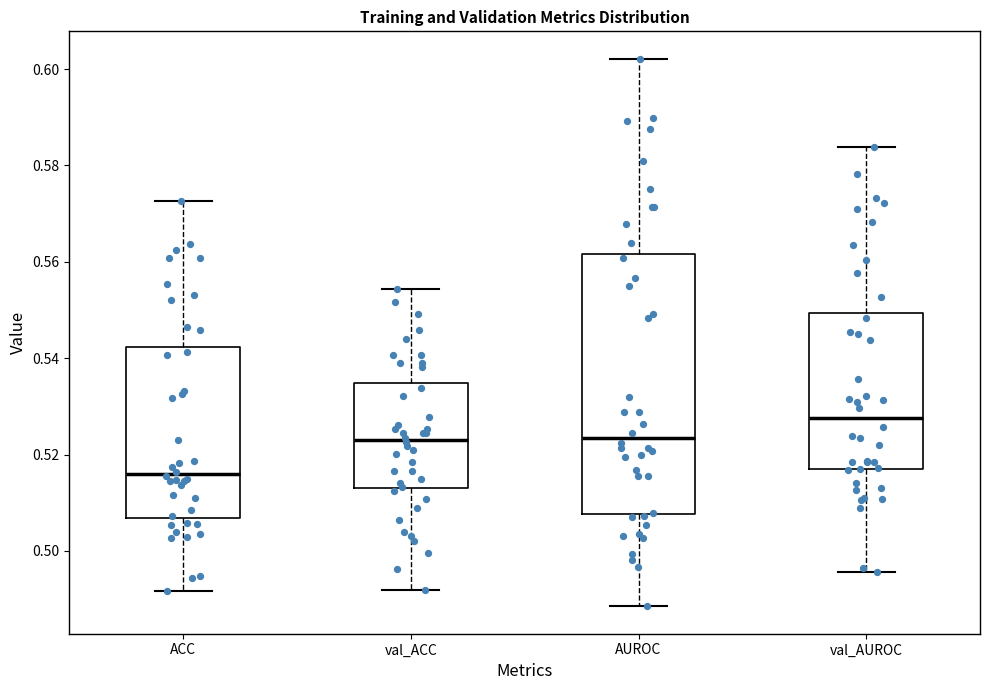

Reading left to right, read every box against the y-axis: the position of its median line, the range the box covers, and the ends of its whiskers. The values are not printed on the chart, so give them approximately, as read against the axis.

ACC: median 0.516, box 0.506 to 0.542, whiskers 0.492 to 0.572
val_ACC: median 0.524, box 0.514 to 0.534, whiskers 0.492 to 0.554
AUROC: median 0.524, box 0.508 to 0.562, whiskers 0.488 to 0.602
val_AUROC: median 0.528, box 0.516 to 0.550, whiskers 0.496 to 0.584